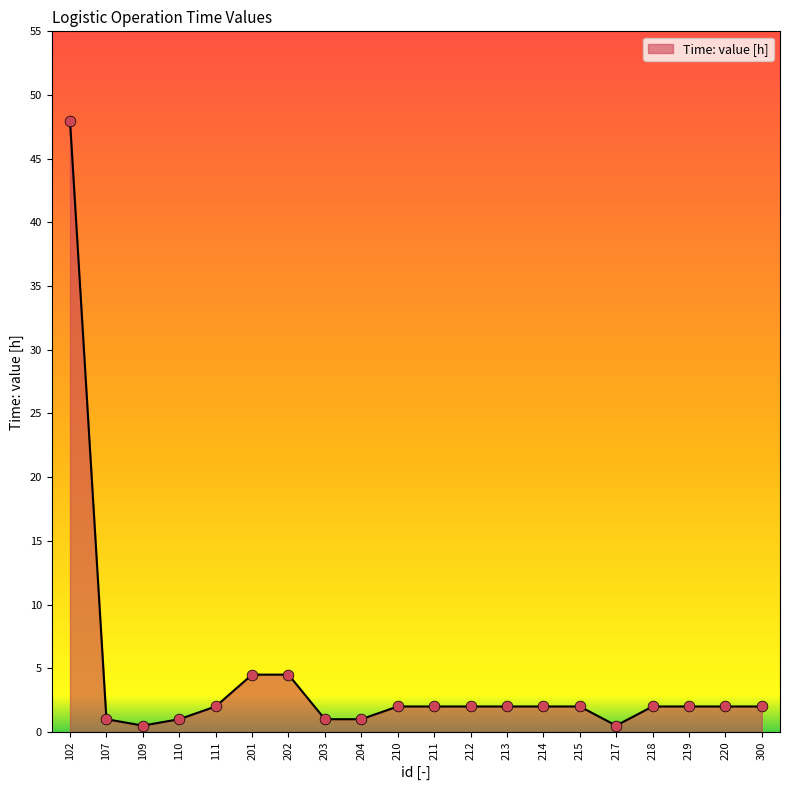

What is the change in value from 110 to 219?

+1.0